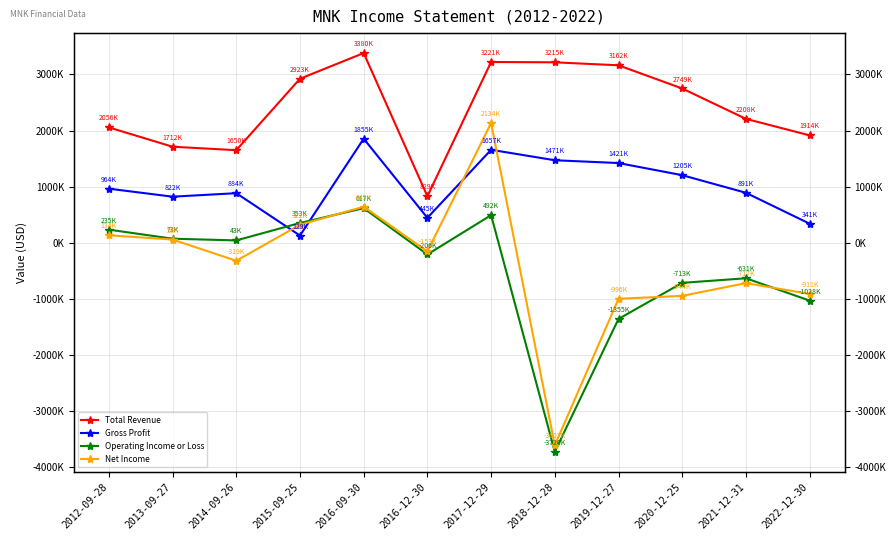

What position from the left is 2020-12-25?

10